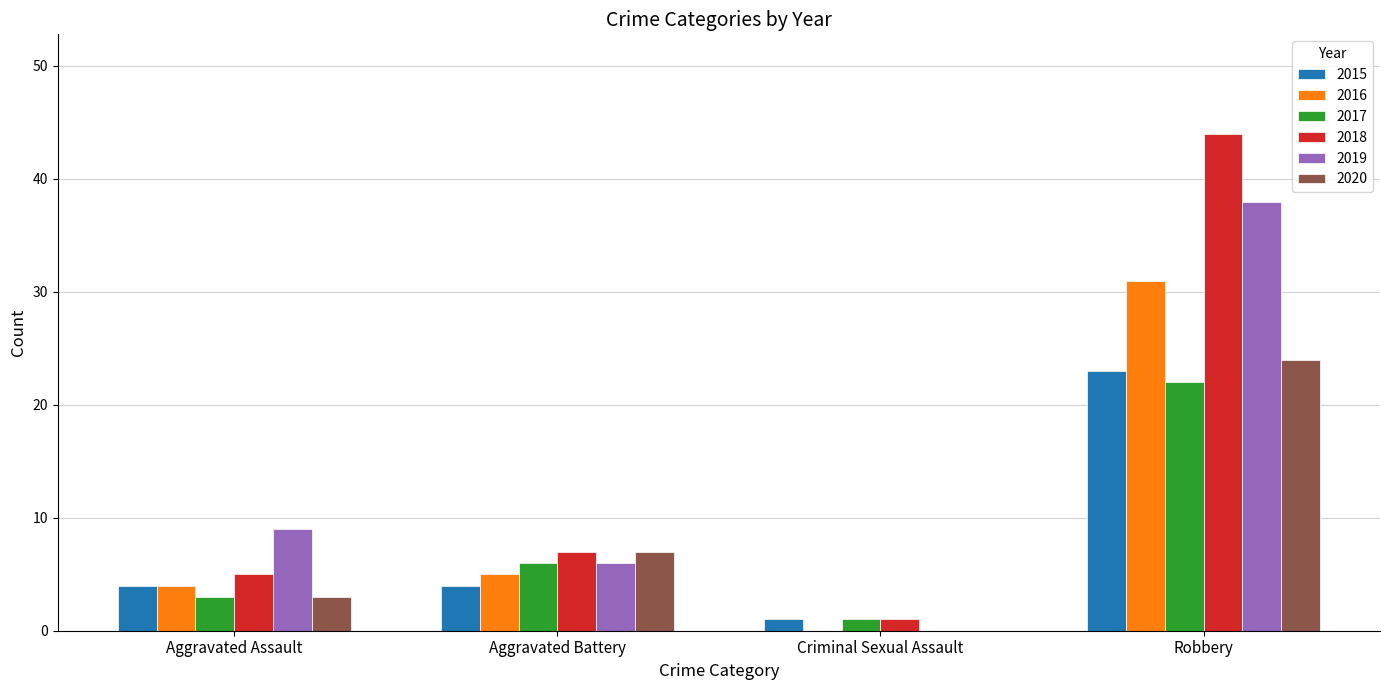

Where is 2020 nearest to the value 12?

Aggravated Battery